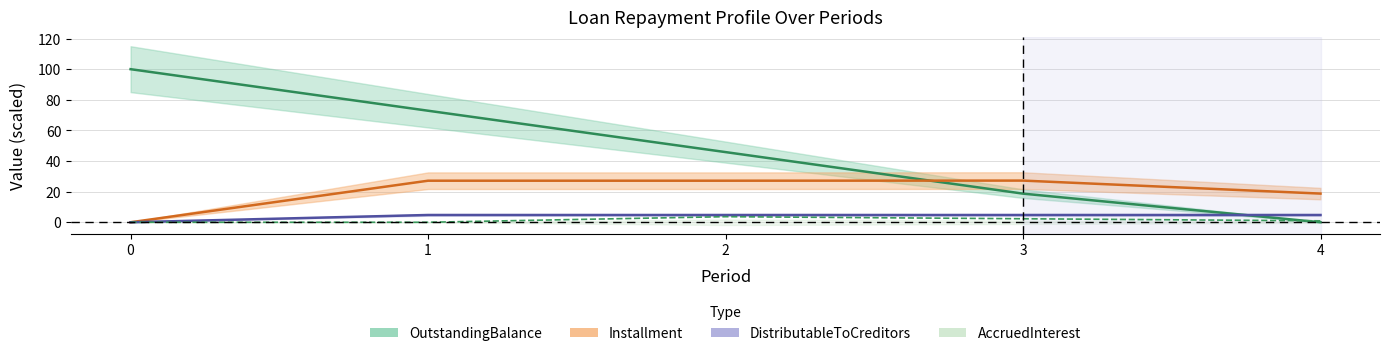

How many values in the Installment series are below 27?

2